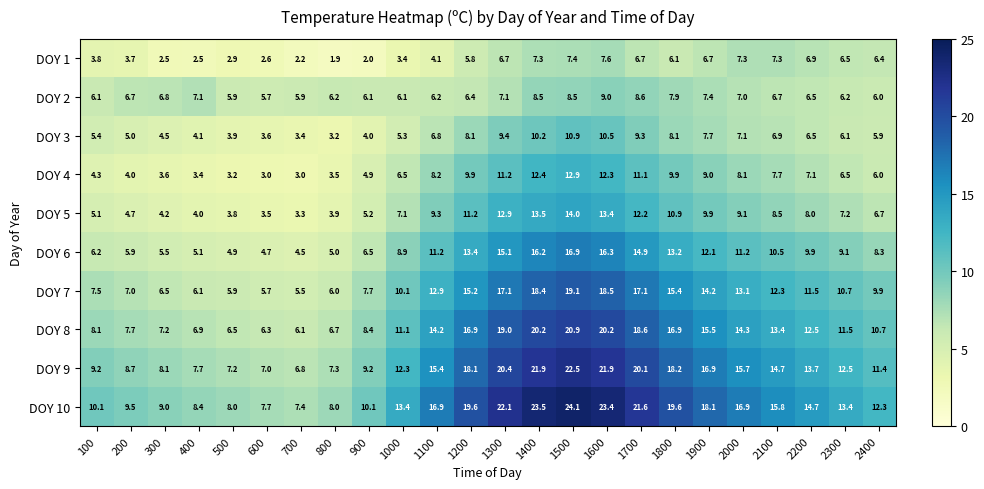

Which series changed the most between 100 and 1200?

DOY 10